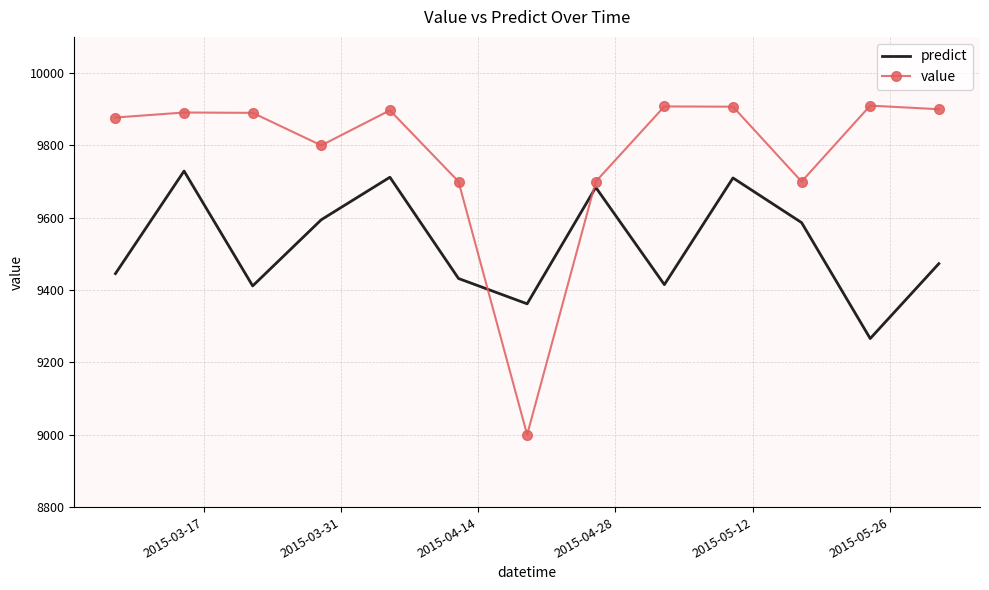

List the series in order of their peak value, highest first.

value, predict